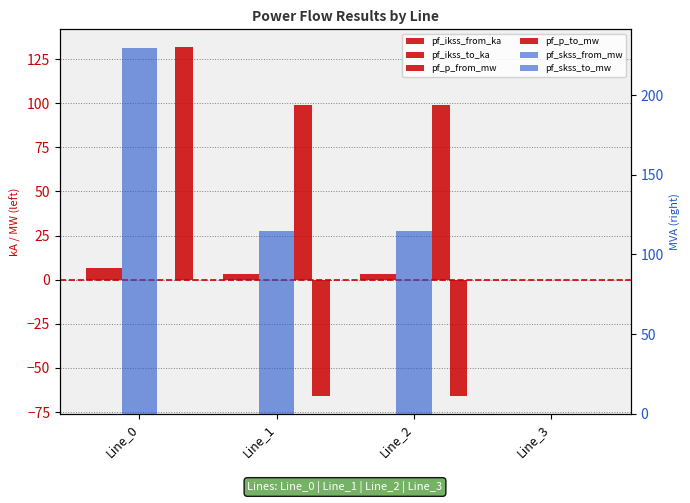

Is the value of pf_skss_from_mw at Line_0 greater than the value of pf_p_to_mw at Line_1?

Yes